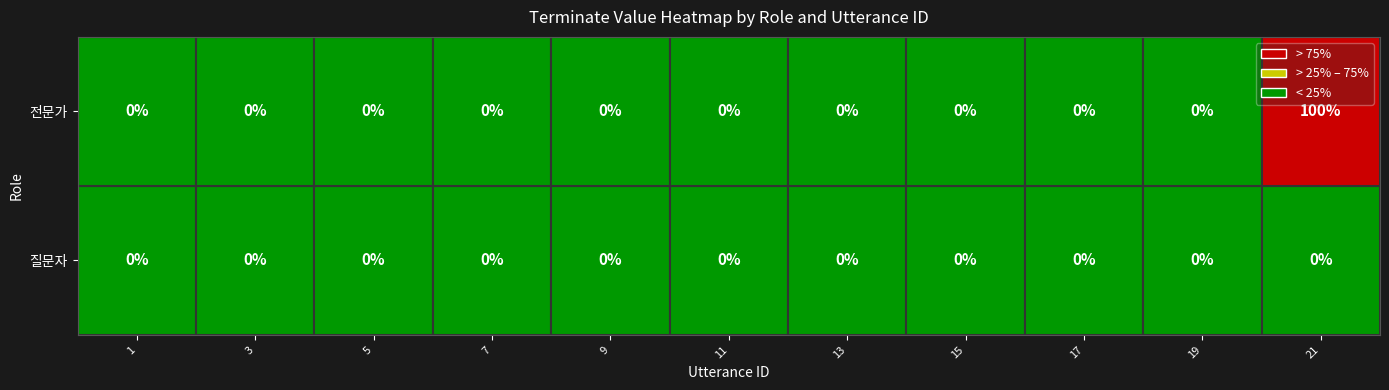

Is the value of 전문가 at 17 greater than the value of 질문자 at 3?

No